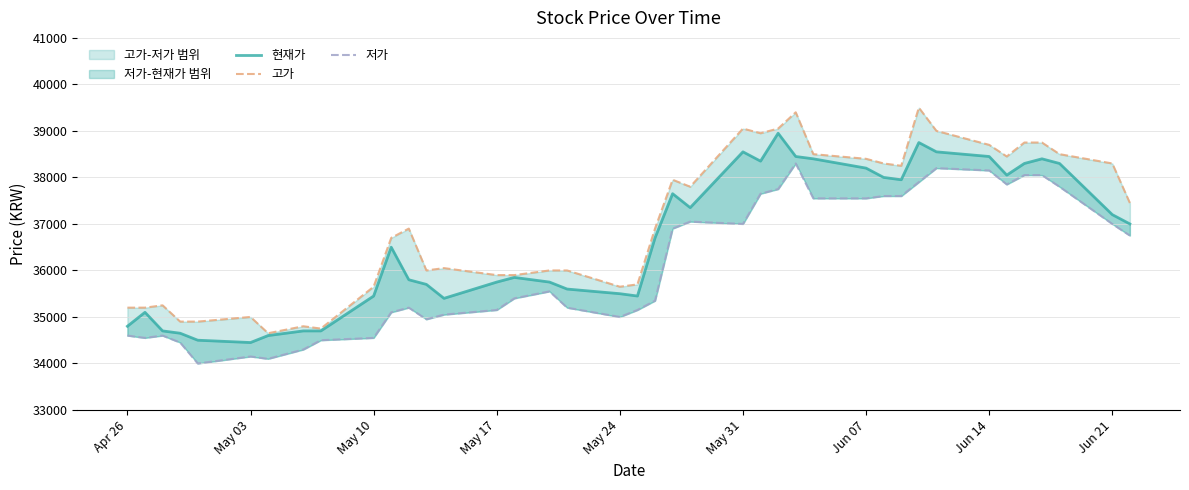

True or false: 고가 has a value of 52423 at Jun 21.

False